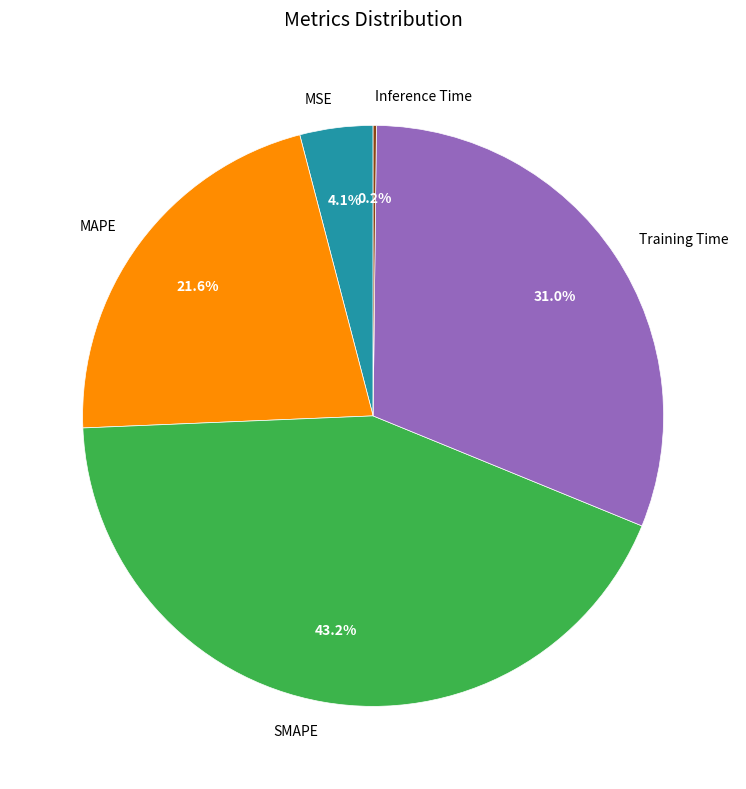

What portion of the pie excludes MSE?

95.9%